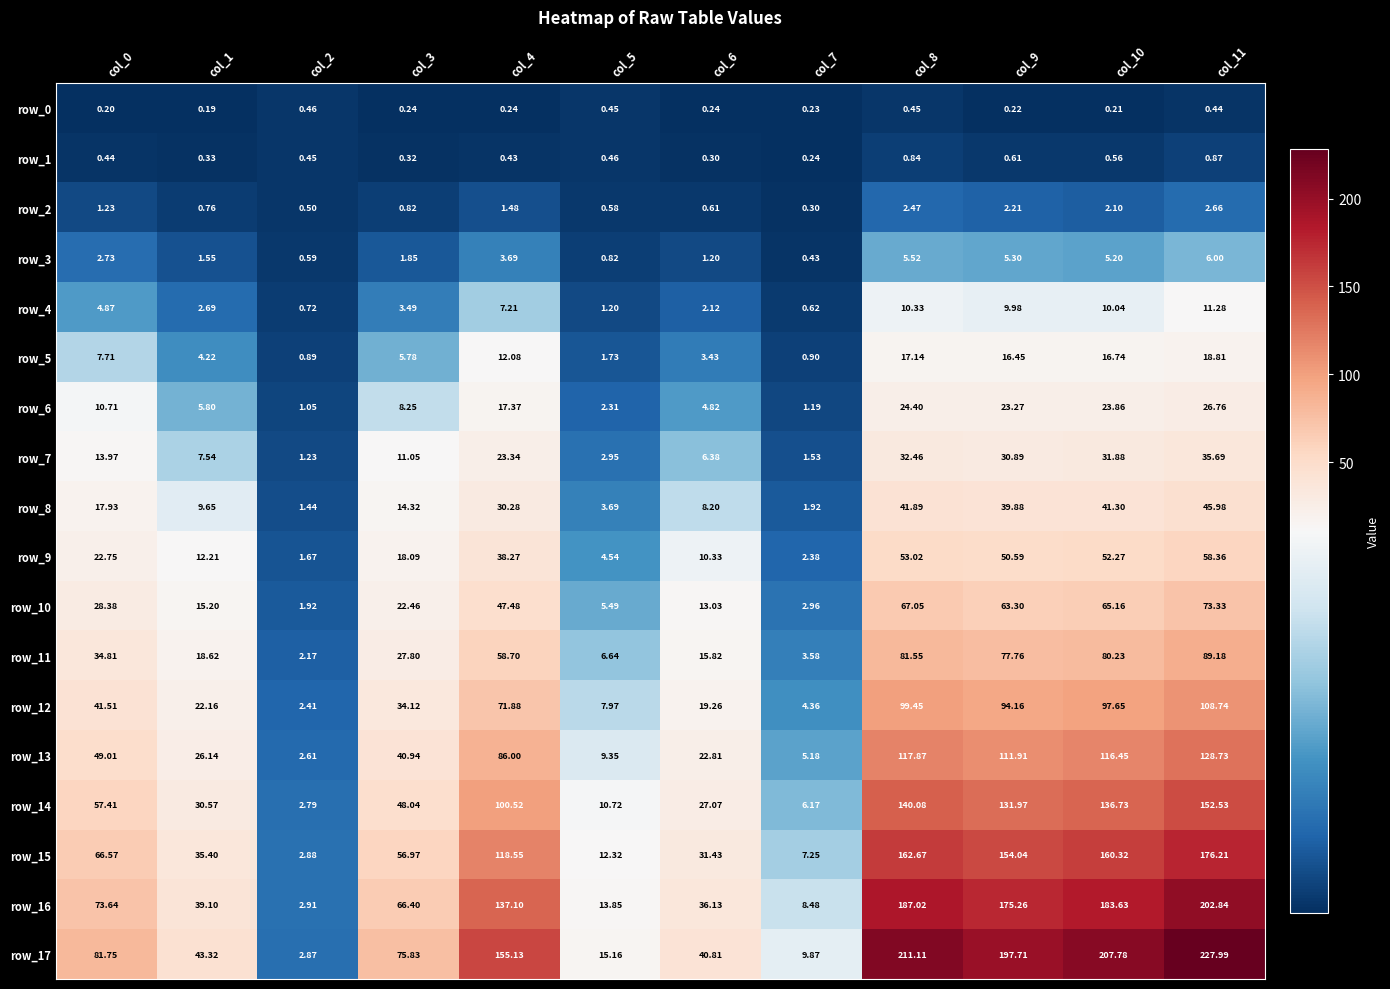

What is the difference between the maximum and minimum values in the row_14 series?

149.7